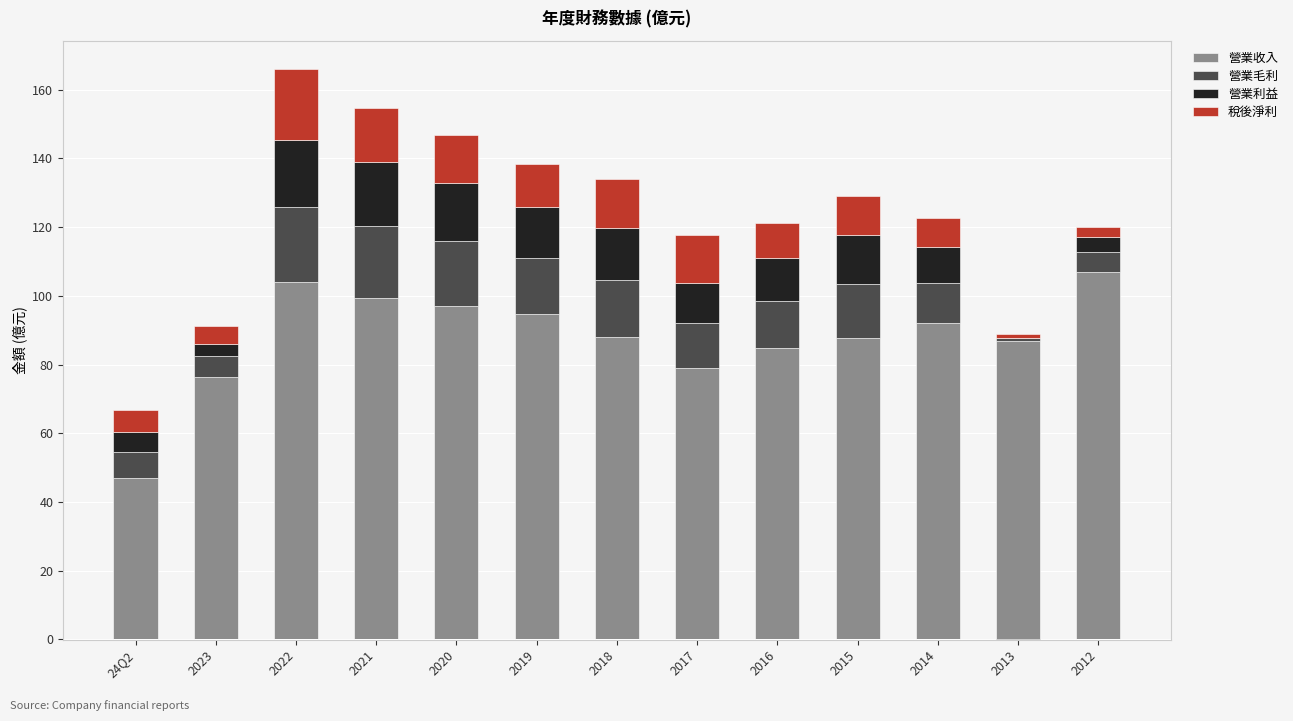

Which series has the largest range (max minus min)?

營業收入